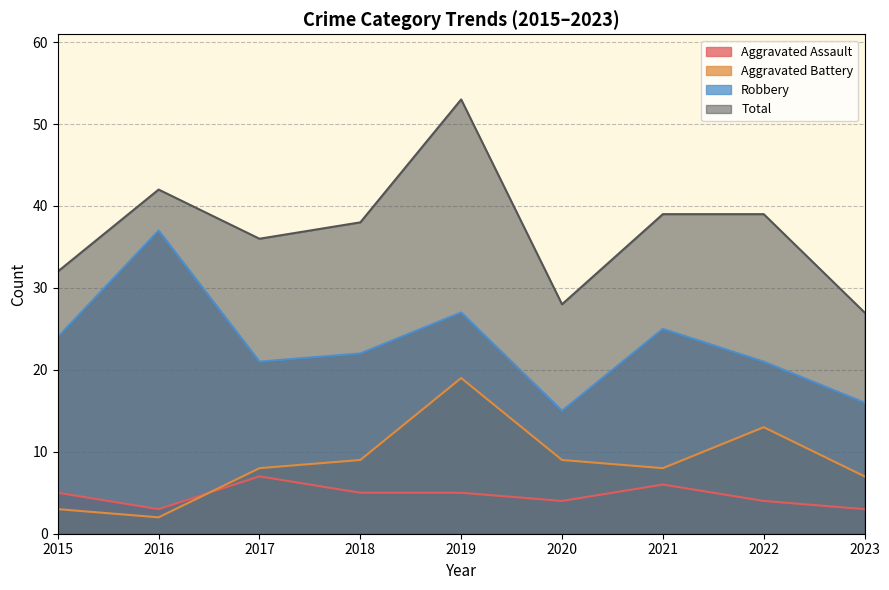

Rank the series by their maximum value, from lowest to highest.

Aggravated Assault, Aggravated Battery, Robbery, Total